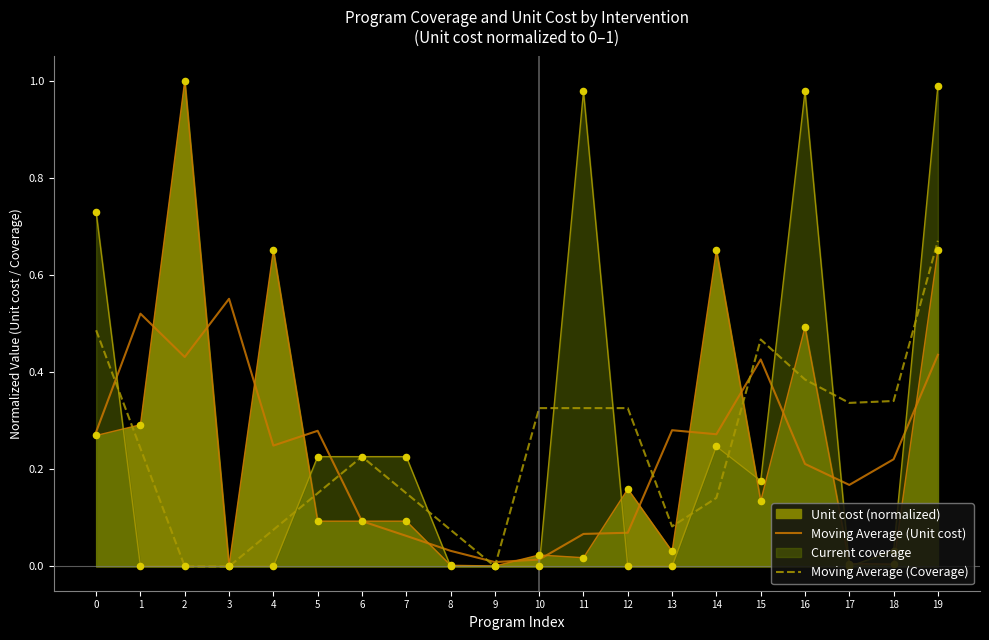

Which series reaches the minimum Y coordinate?

Moving Average (Coverage)